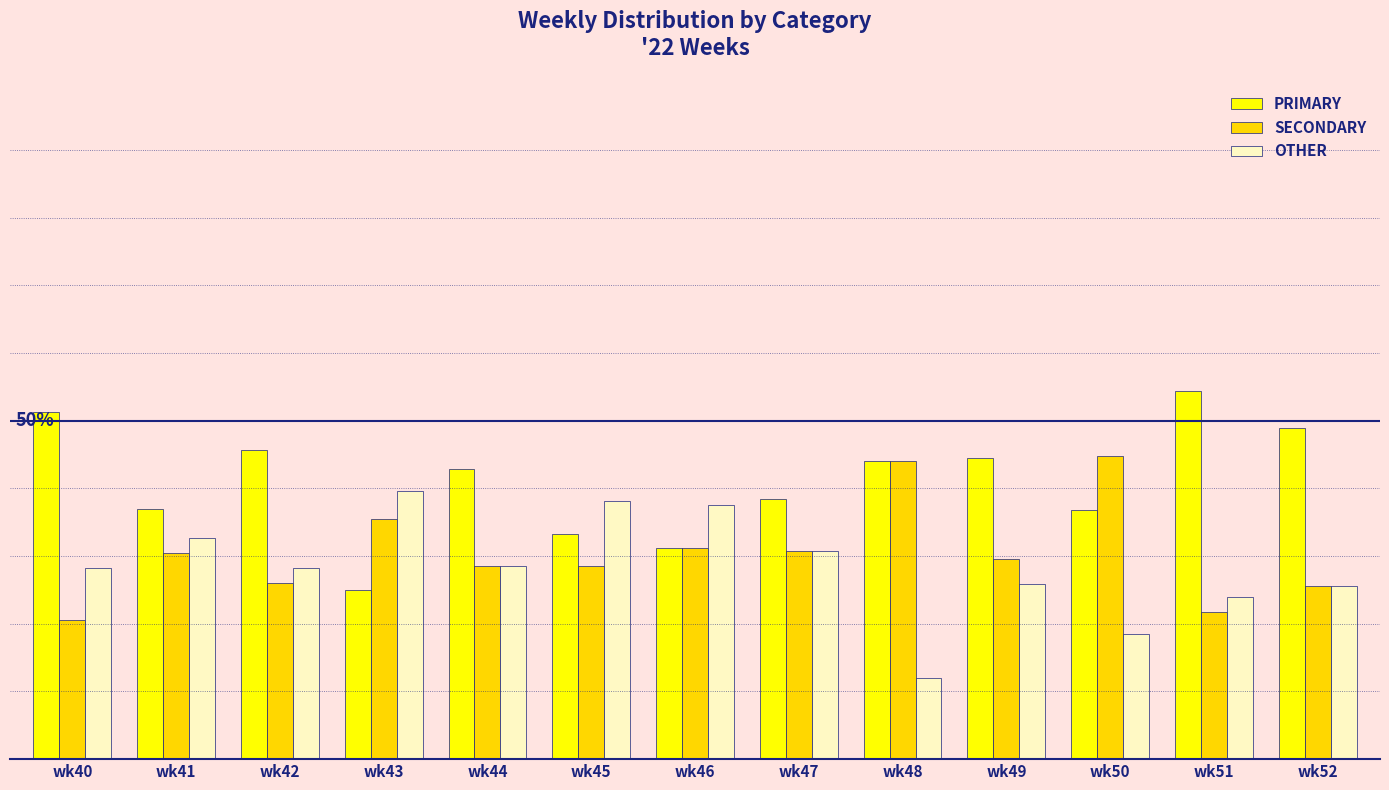

Reading left to right, list all the values displayed in this chart.

PRIMARY: wk40=51.3	wk41=37.0	wk42=45.7	wk43=25.0	wk44=42.9	wk45=33.3	wk46=31.2	wk47=38.5	wk48=44.0	wk49=44.4	wk50=36.8	wk51=54.3	wk52=48.9
SECONDARY: wk40=20.5	wk41=30.4	wk42=26.1	wk43=35.4	wk44=28.6	wk45=28.6	wk46=31.2	wk47=30.8	wk48=44.0	wk49=29.6	wk50=44.7	wk51=21.7	wk52=25.5
OTHER: wk40=28.2	wk41=32.6	wk42=28.3	wk43=39.6	wk44=28.6	wk45=38.1	wk46=37.5	wk47=30.8	wk48=12.0	wk49=25.9	wk50=18.4	wk51=23.9	wk52=25.5